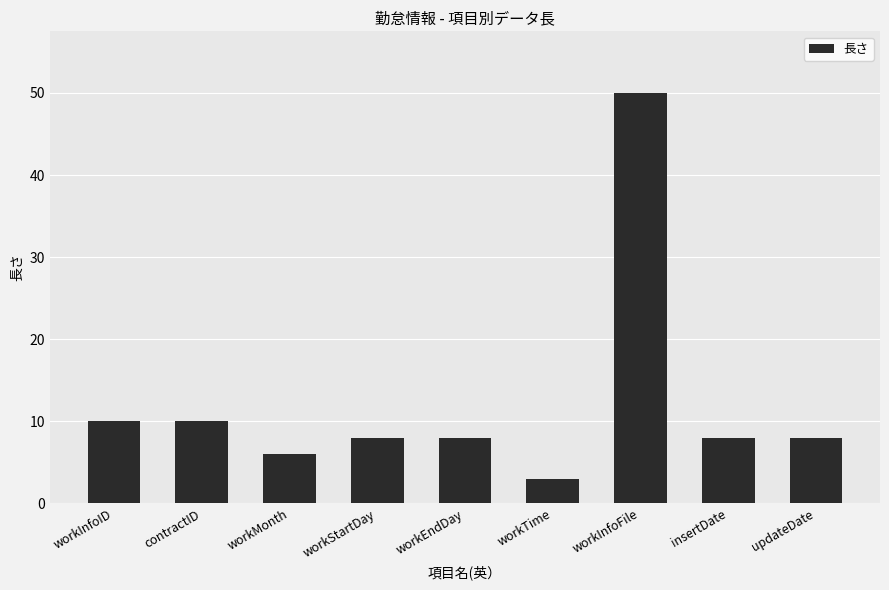

Which has a higher value, workTime or updateDate?

updateDate